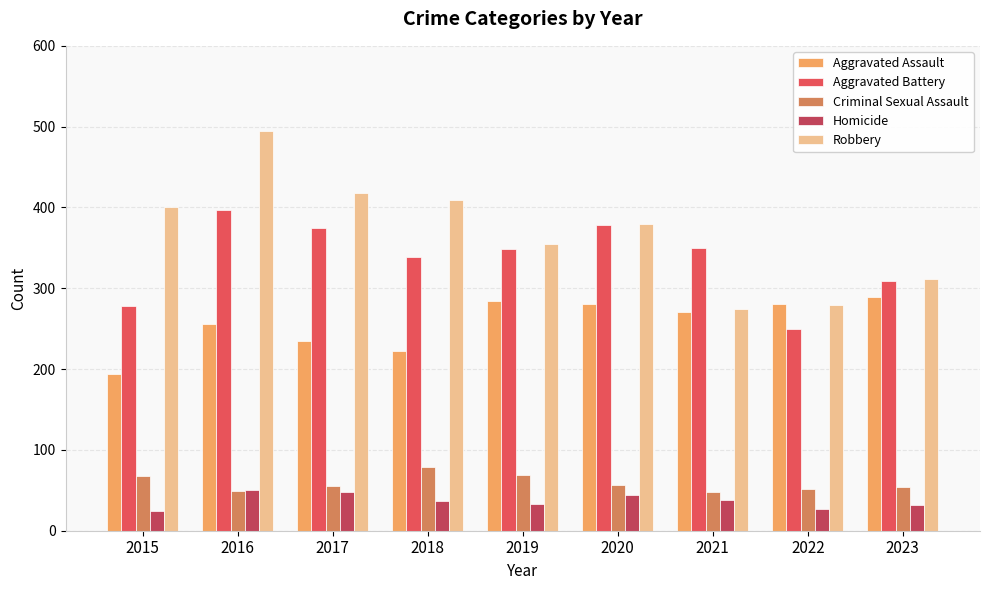

At how many categories does at least one series exceed 131?

9